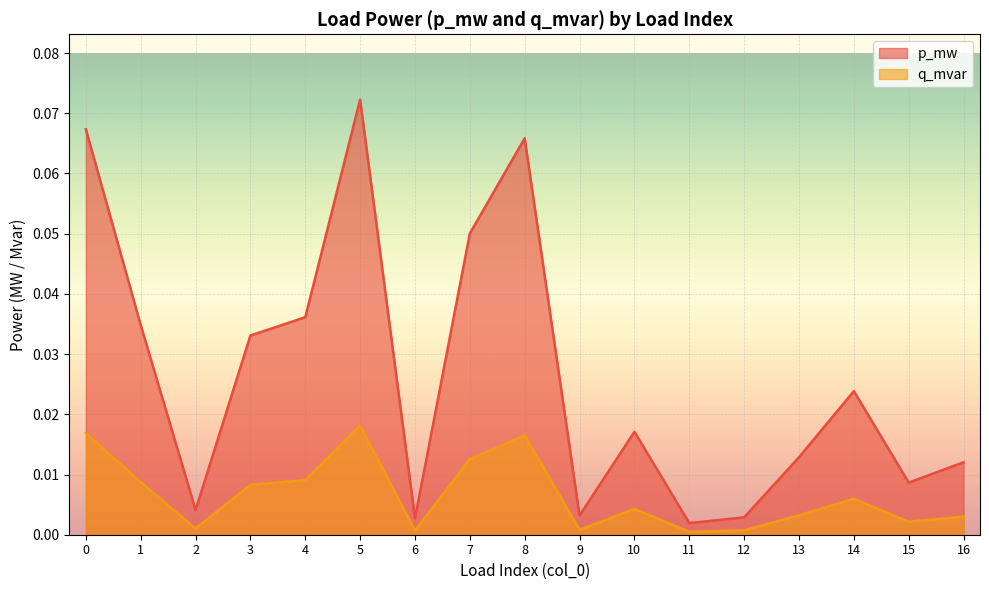

What is the difference between the highest and lowest values at 0?

0.1